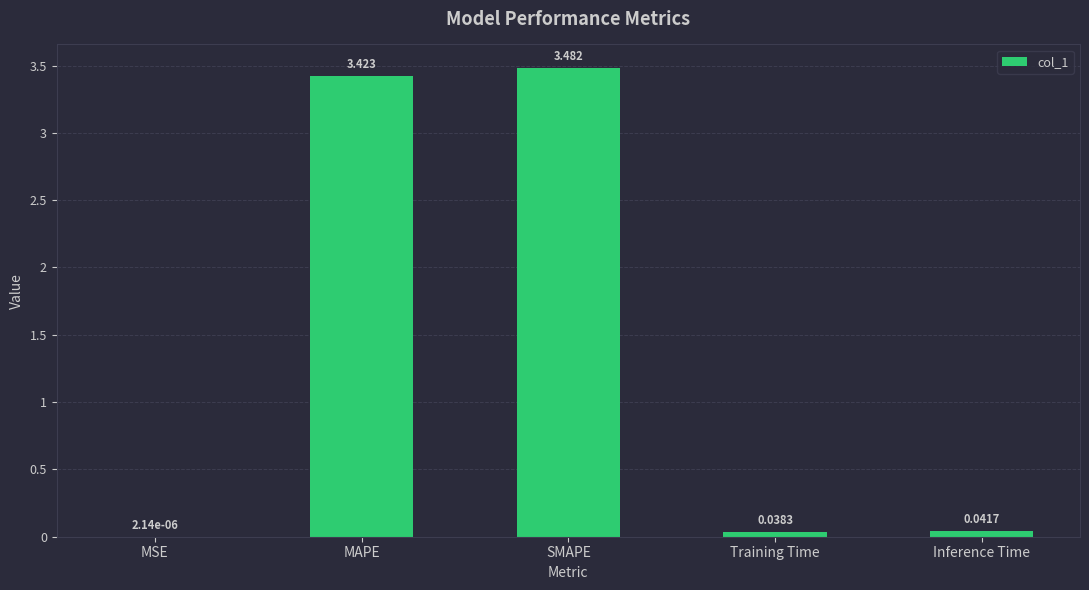

Where is the data nearest to the value 1?

Inference Time